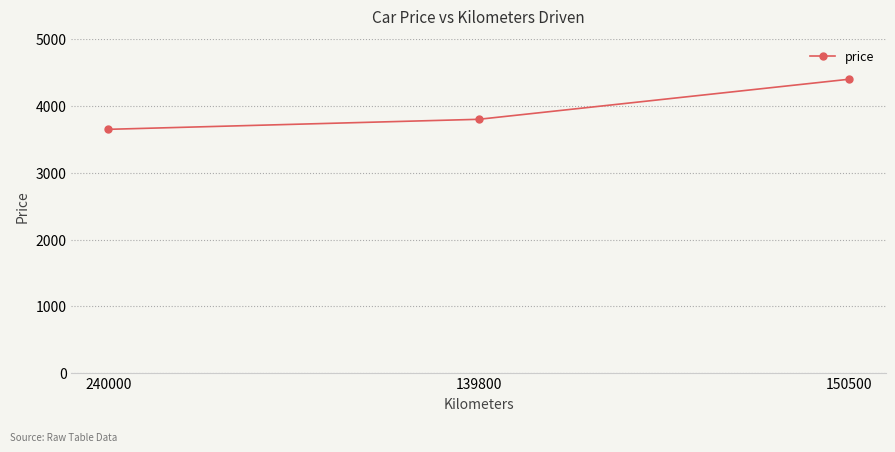

Rank the categories by value from highest to lowest.

150500, 139800, 240000